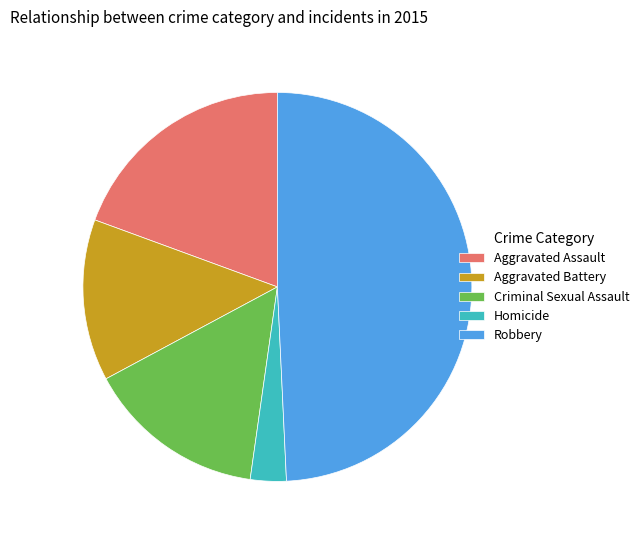

Is Homicide the majority of the pie?

No